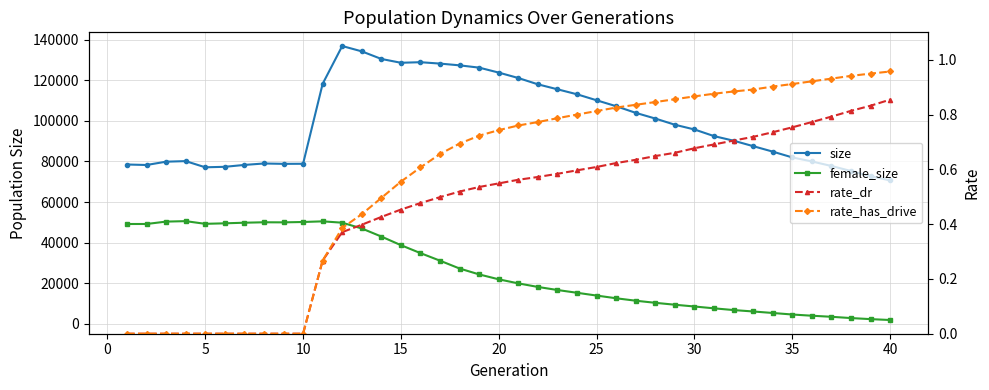

Does the chart display data point markers on the line(s)?

Yes